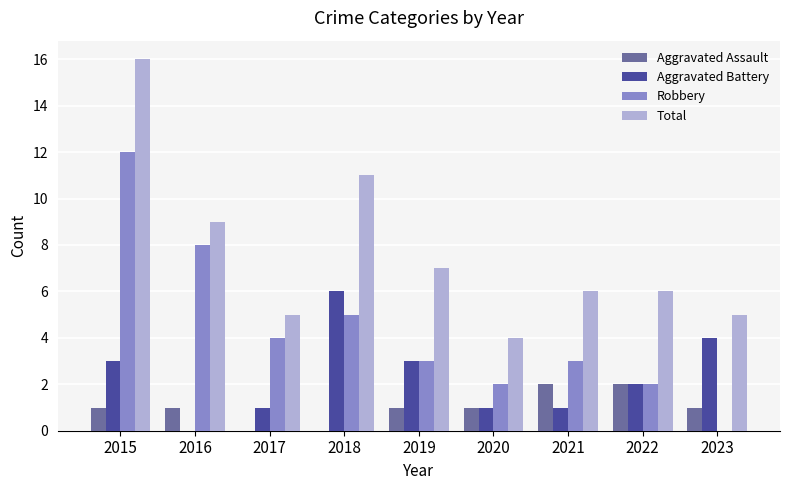

Read the Aggravated Battery value at 2019.

3